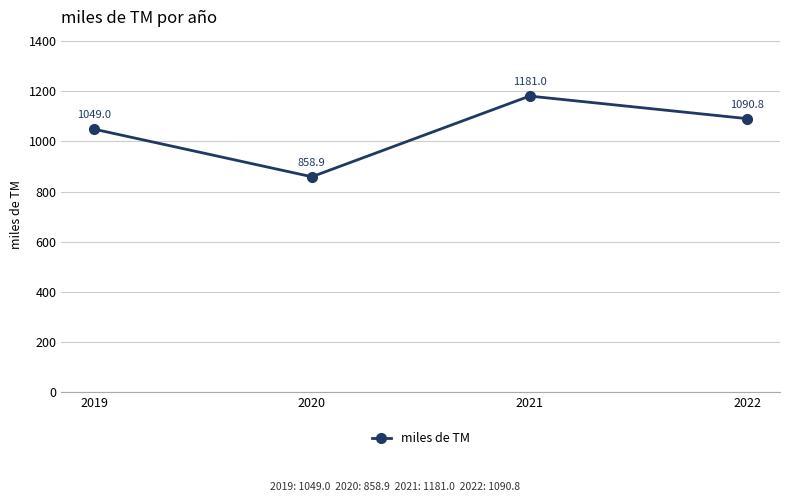

What is the value of the 3rd point from the left?

1181.0